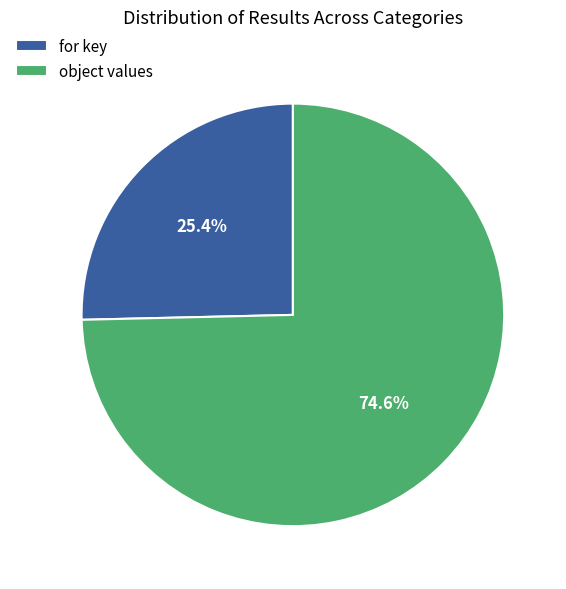

How many segments does this pie chart have?

2